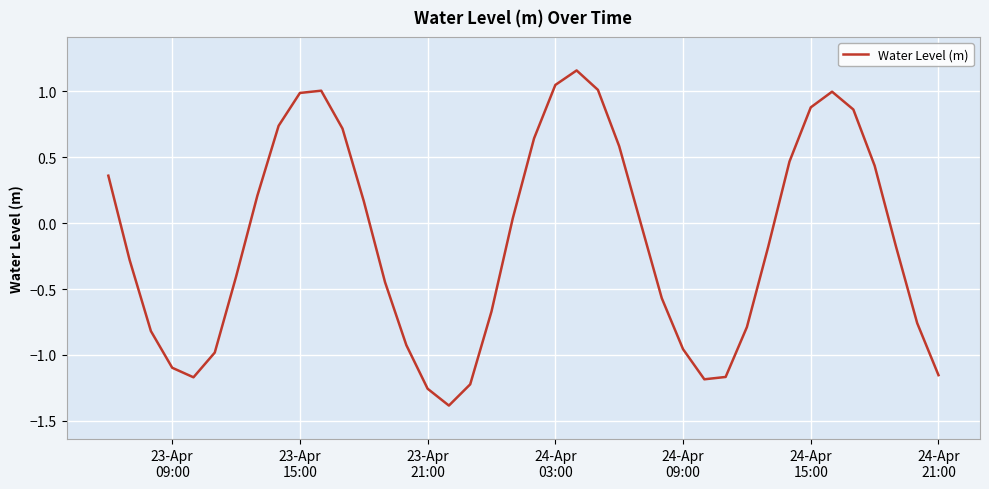

What is the minimum value shown in the chart?

-1.4